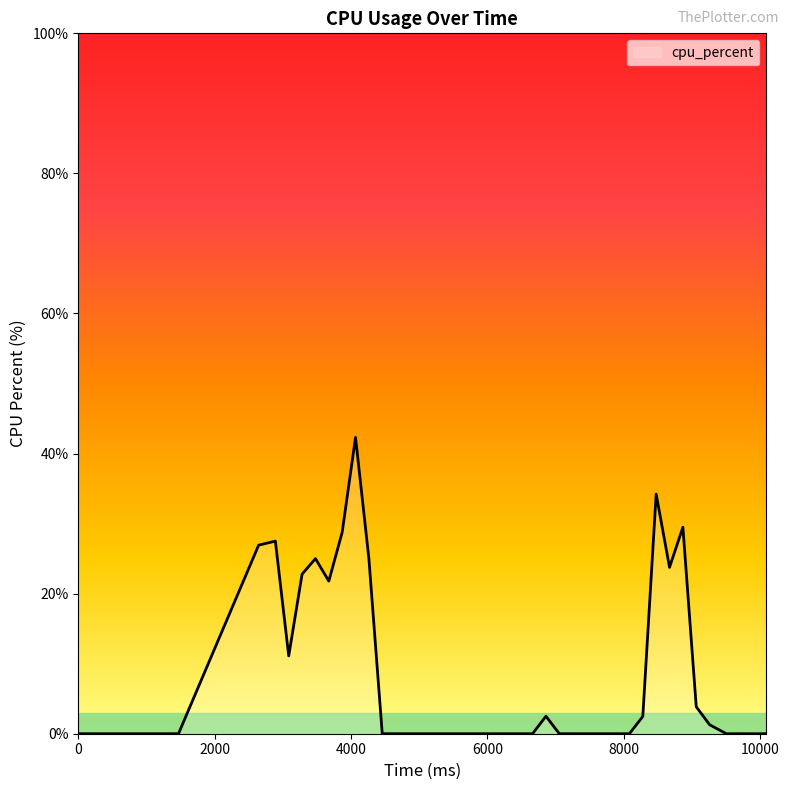

What is the maximum value shown in the chart?

42.3